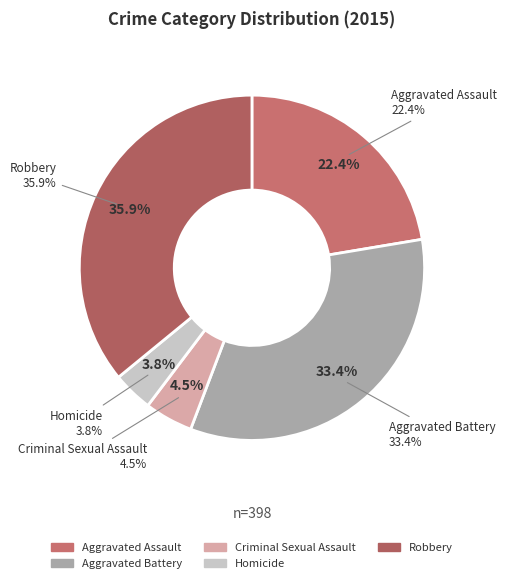

Between Criminal Sexual Assault and Aggravated Battery, which is larger?

Aggravated Battery